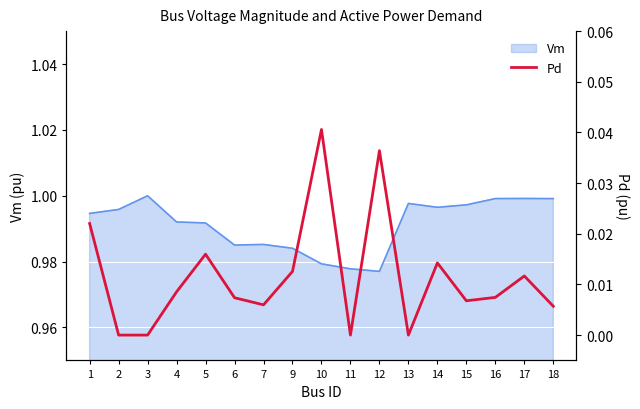

The chart shows a value of 0.0 at 6. True or false?

False